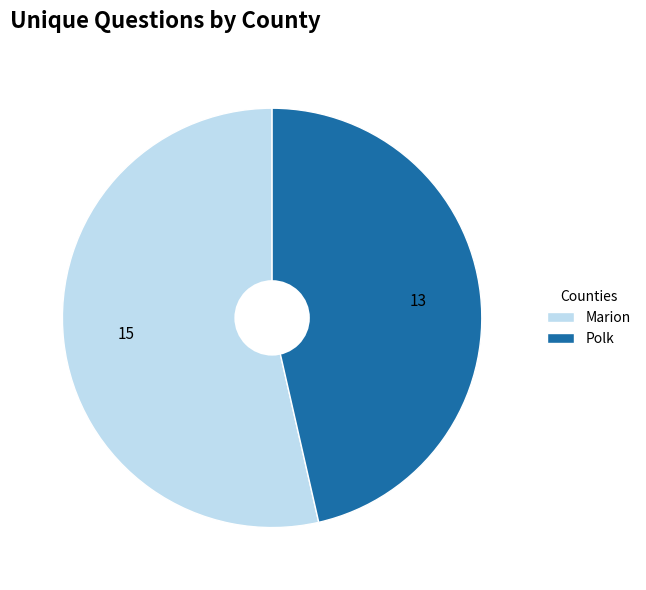

How many slices are in this pie chart?

2